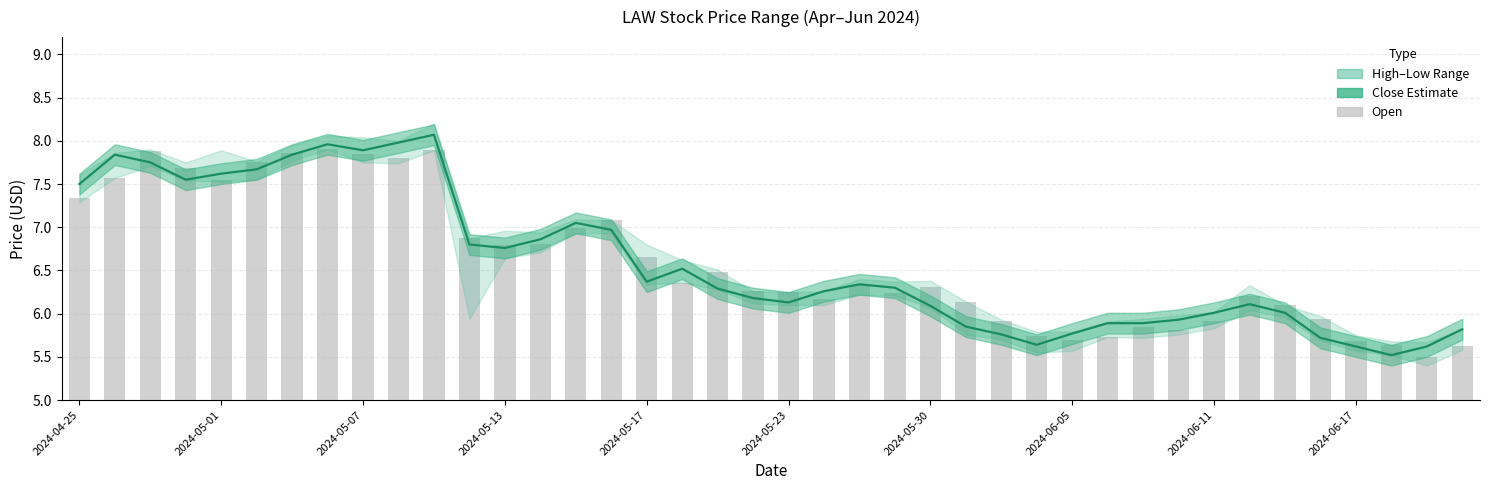

Is it true that Close equals 10.2 at 2024-05-01?

False